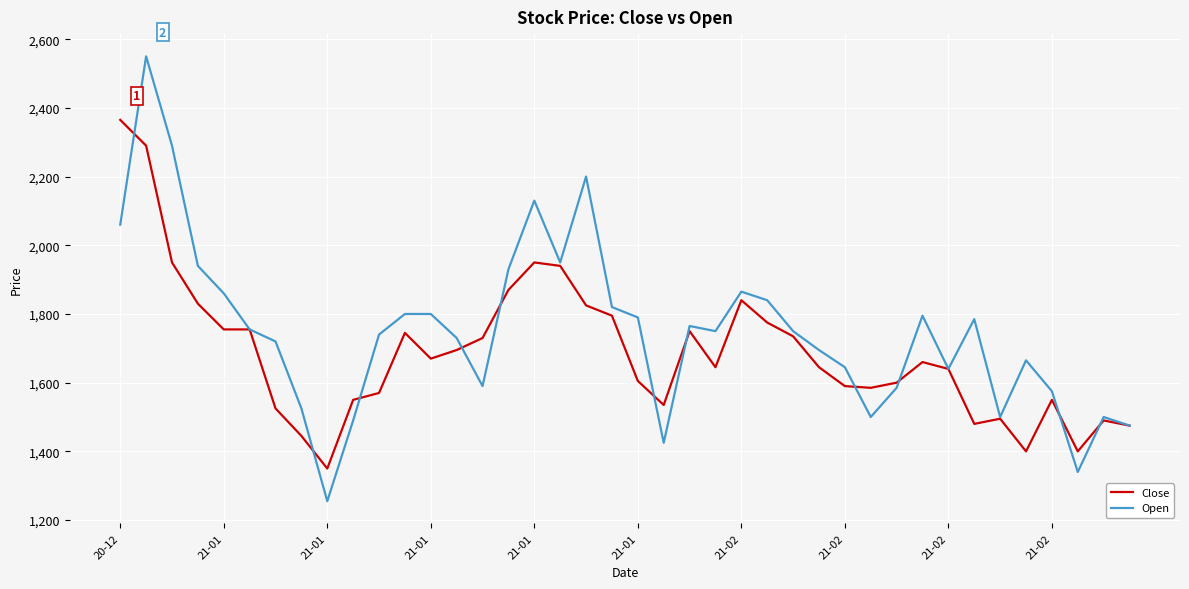

In Open, how many points are lower than both neighbors (excluding endpoints)?

9